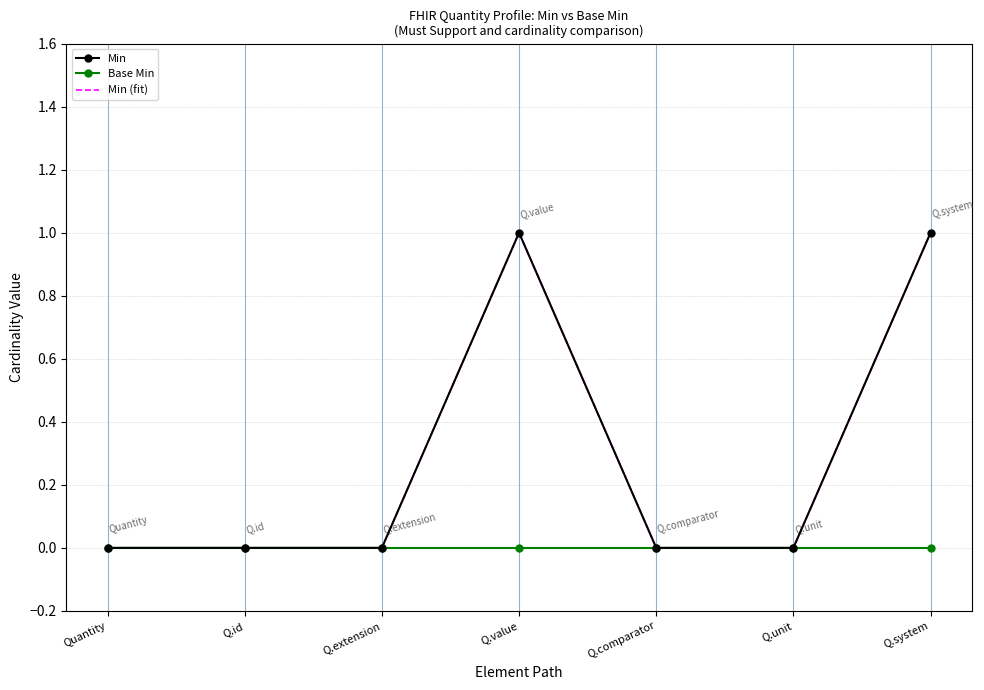

Which label corresponds to the smallest value in the chart?

Quantity